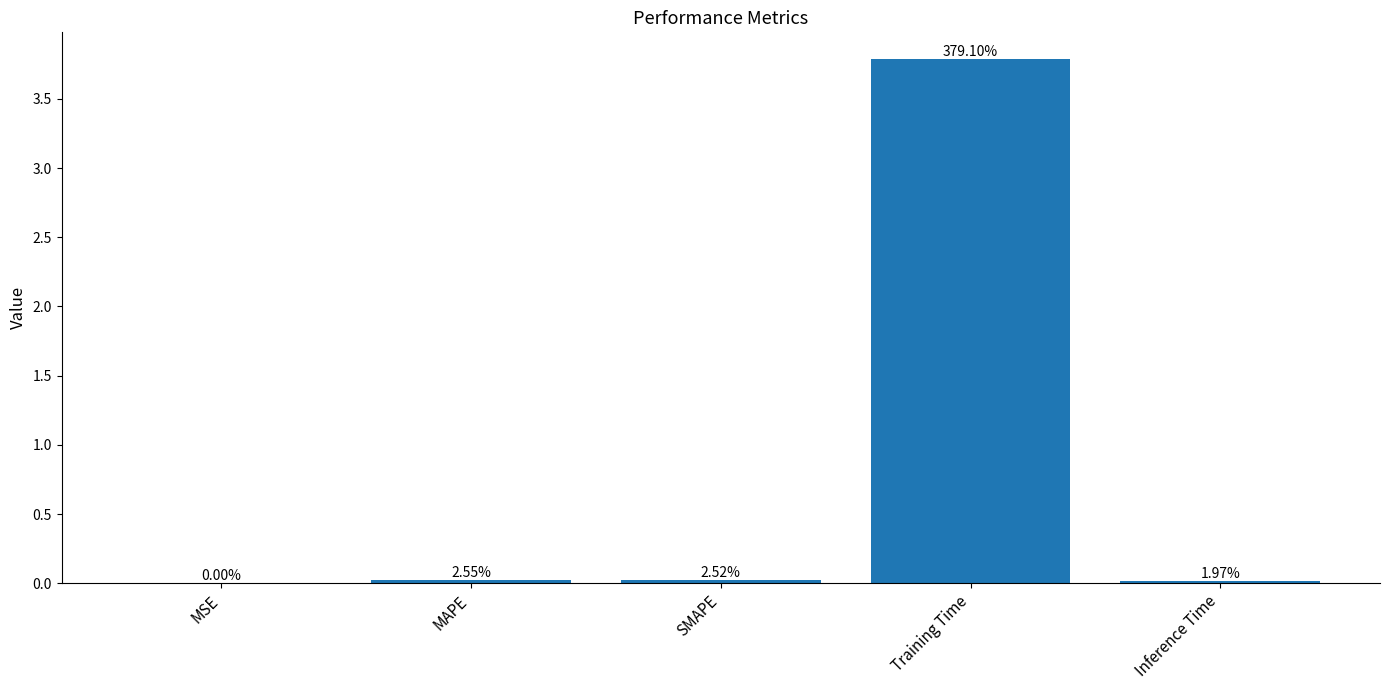

Are the bars horizontal?

No